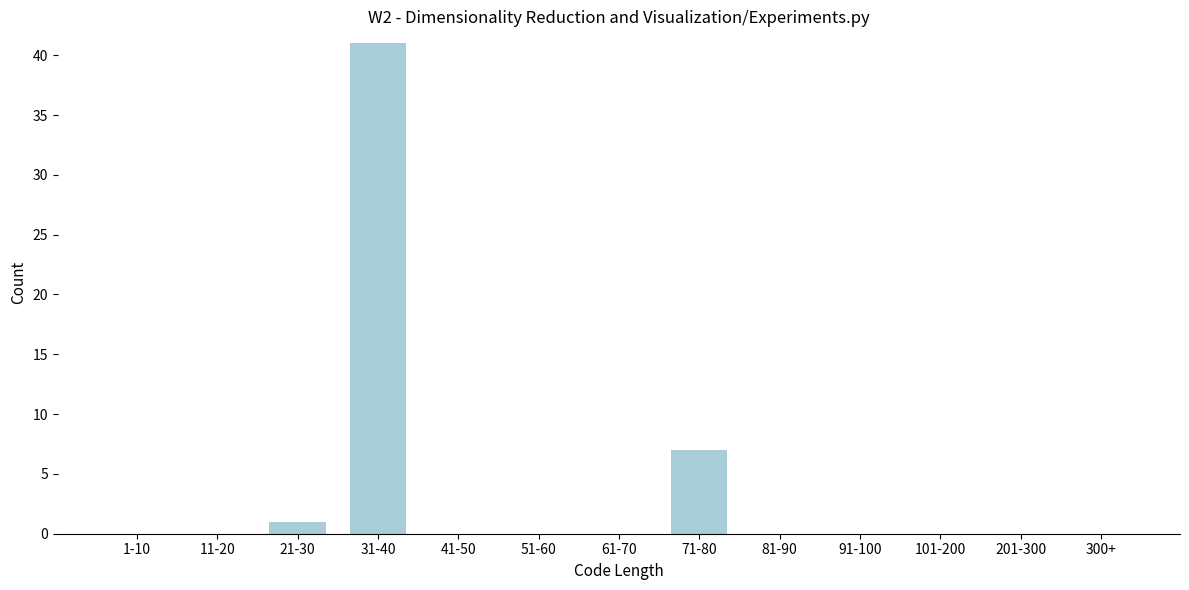

Reading left to right, what are all the values shown in this chart?

1-10=0	11-20=0	21-30=1	31-40=41	41-50=0	51-60=0	61-70=0	71-80=7	81-90=0	91-100=0	101-200=0	201-300=0	300+=0